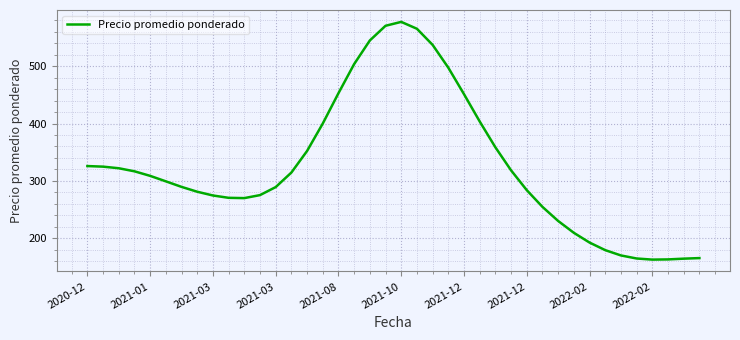

What is the difference between the maximum and minimum values?

414.9